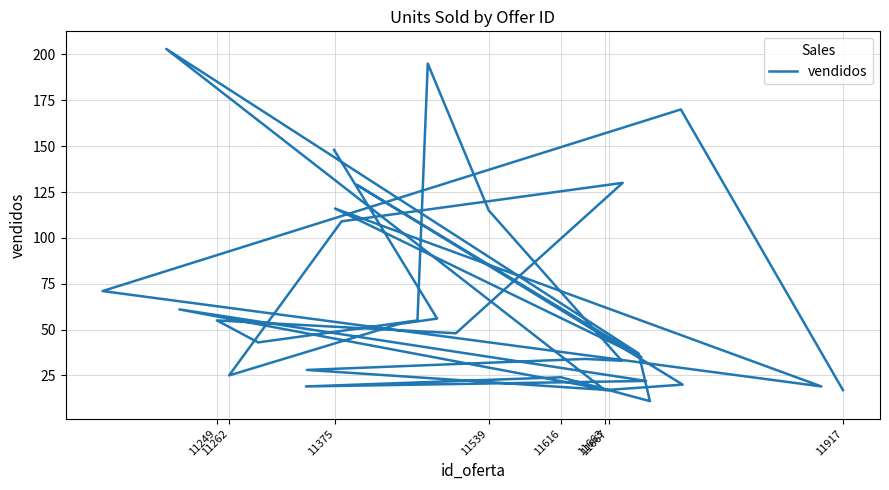

Does the chart have visible grid lines?

Yes